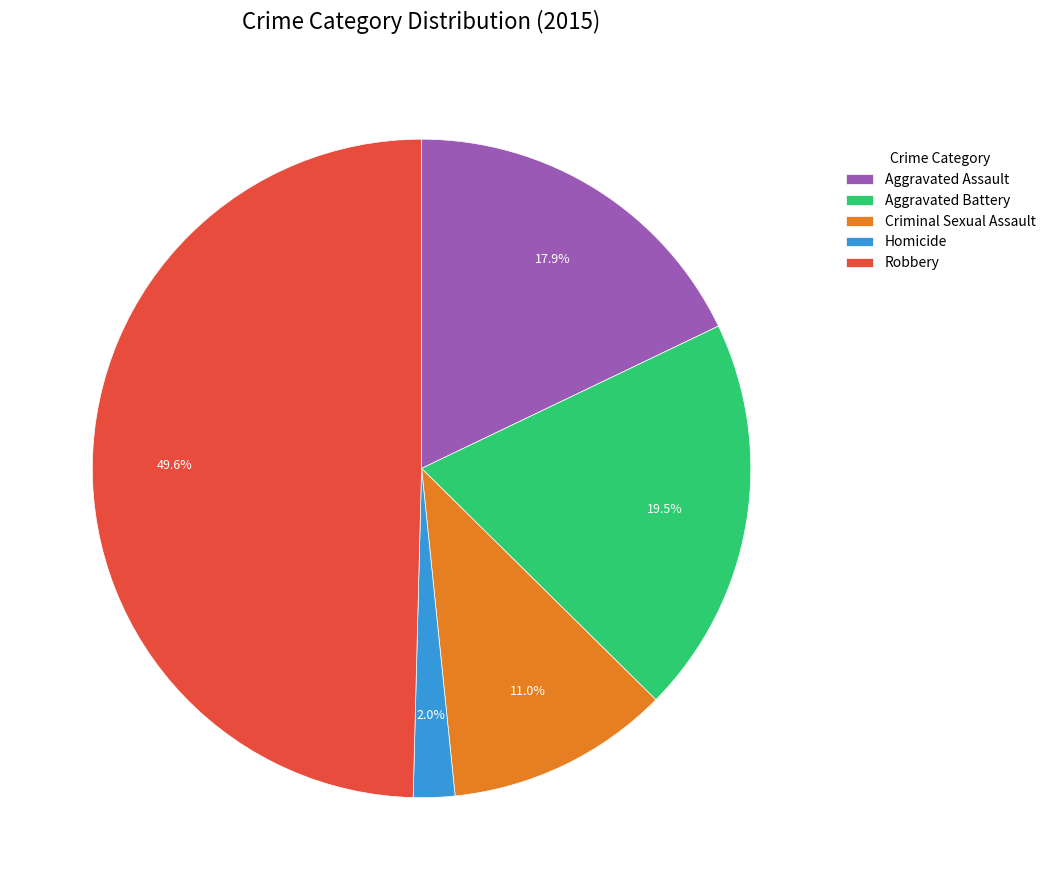

To the nearest percent, what is the average slice percentage?

20%